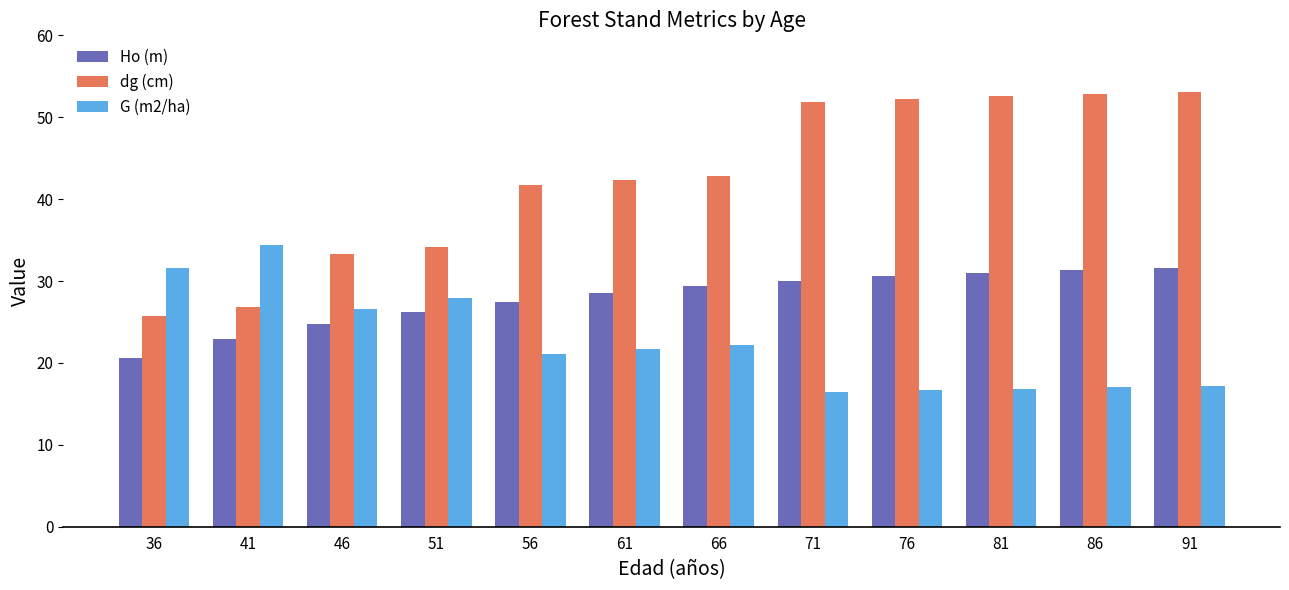

What is the difference between the maximum and minimum values in the Ho (m) series?

11.0